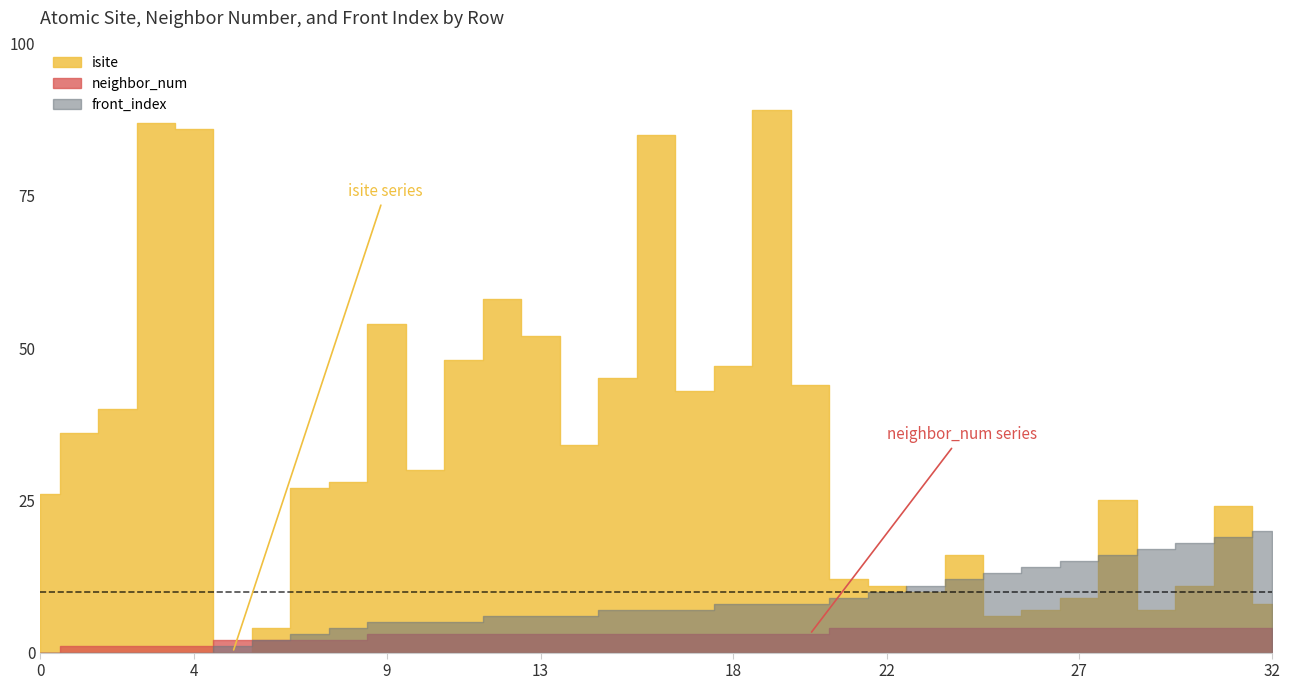

Count the number of data series in this chart.

3